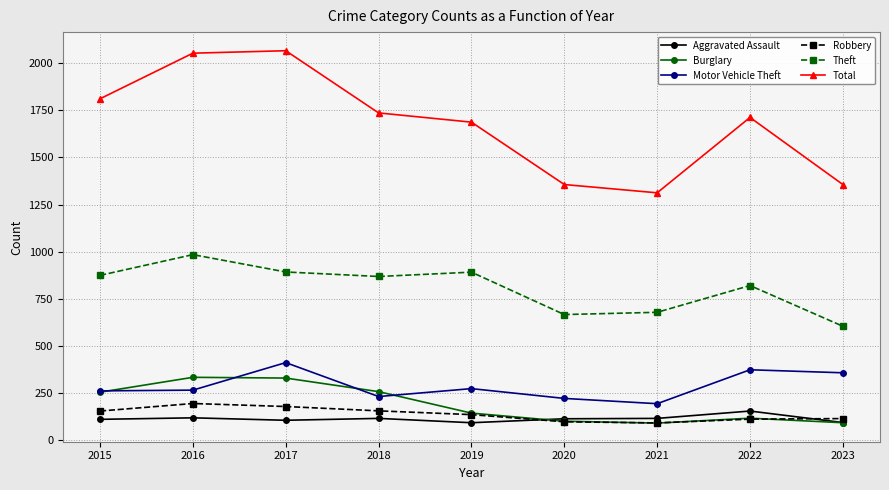

What is the difference between the highest and lowest values at 2017?

1961